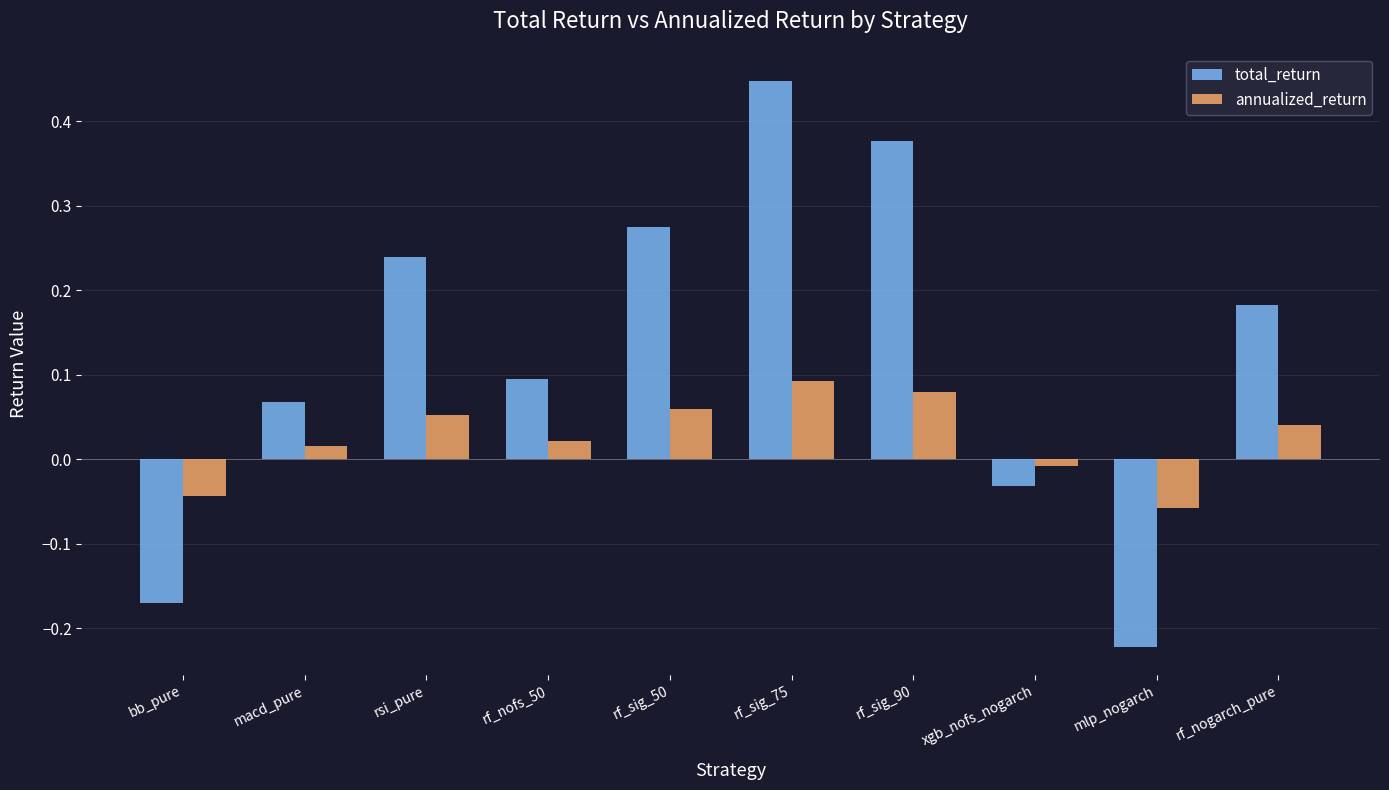

The total_return series shows 0.5 at rf_sig_90. True or false?

False